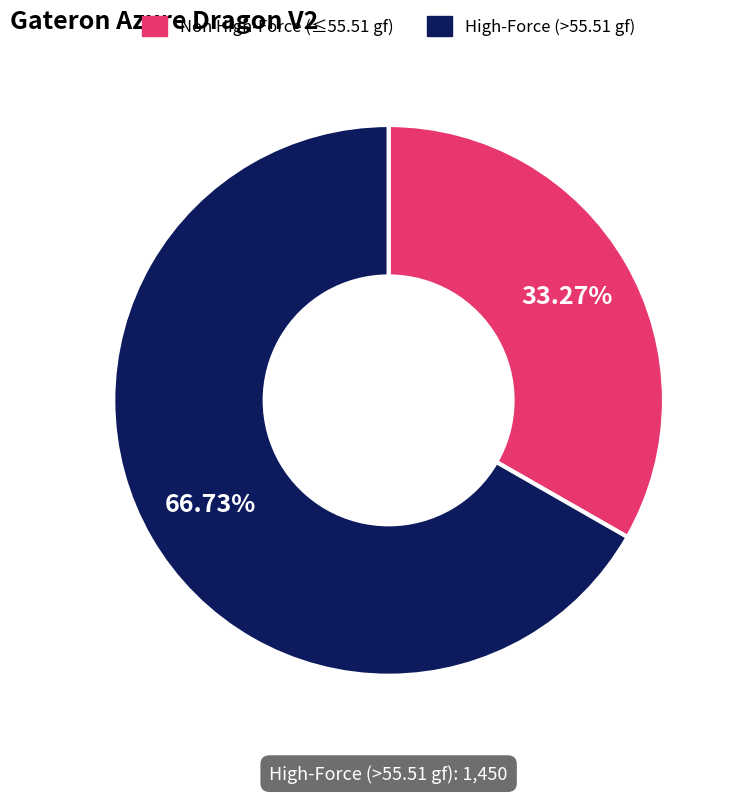

To the nearest percent, what is the difference between the largest and smallest slice percentages?

33%